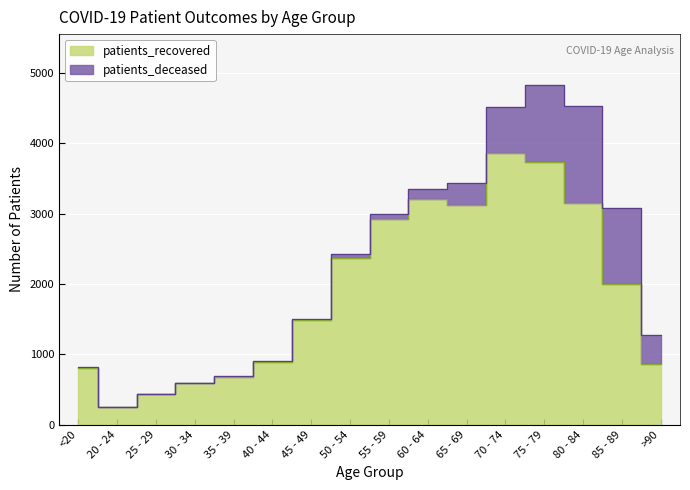

What is the label of the 14th point from the right?

25 - 29